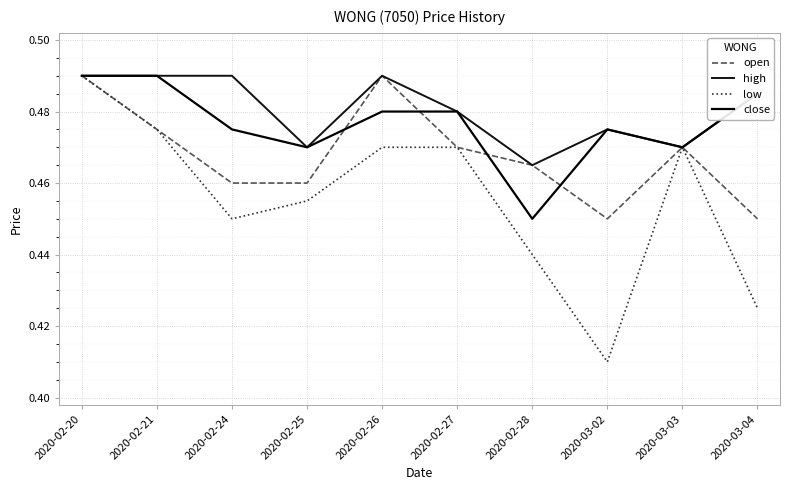

Does the chart have visible grid lines?

Yes